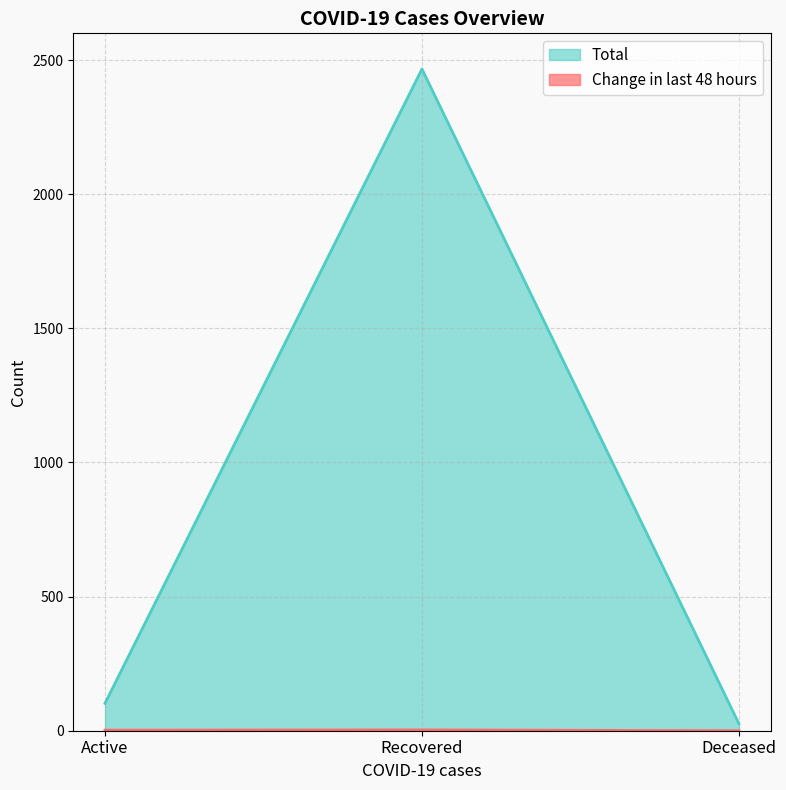

Reading left to right, transcribe all the data shown in this chart.

Change in last 48 hours: 2	3	0
Total: 102	2467	26